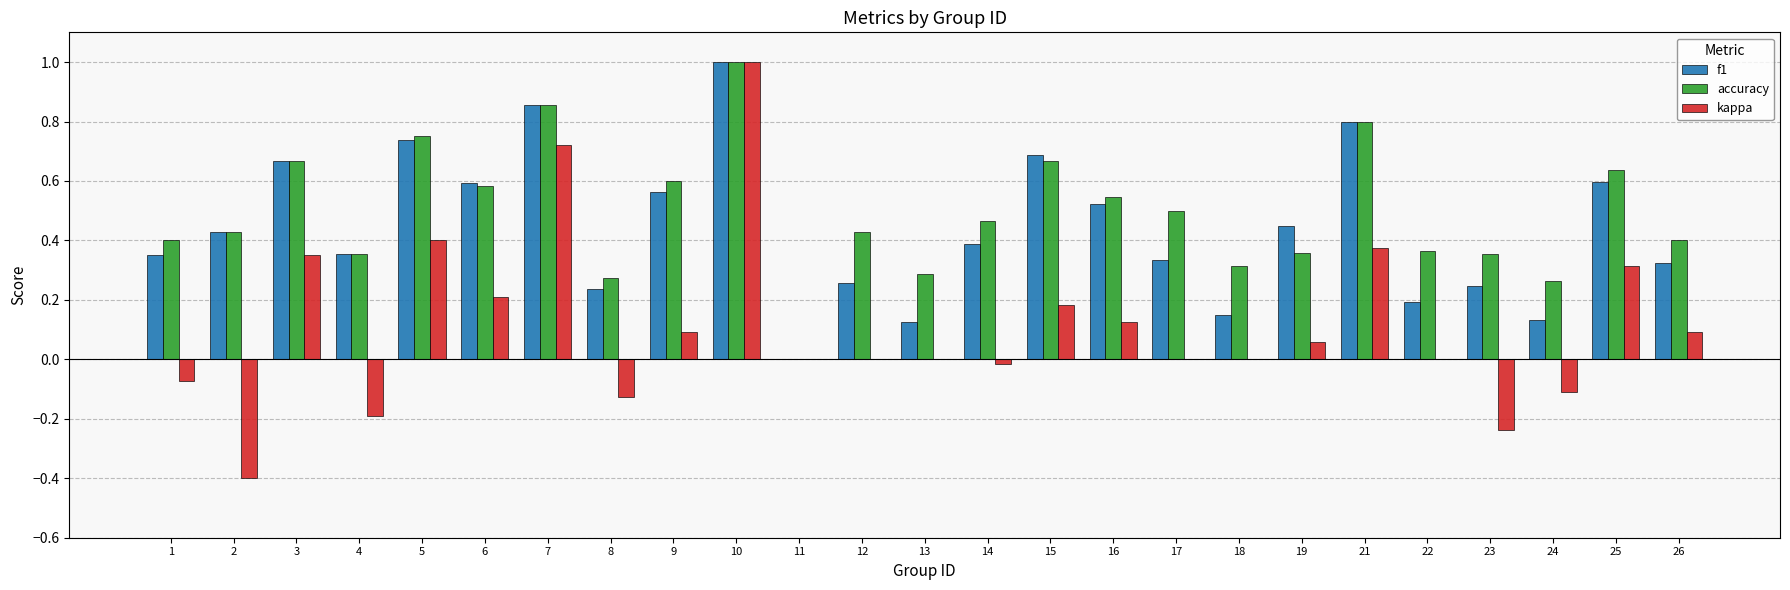

Between 10 and 26, which series saw the biggest shift?

kappa